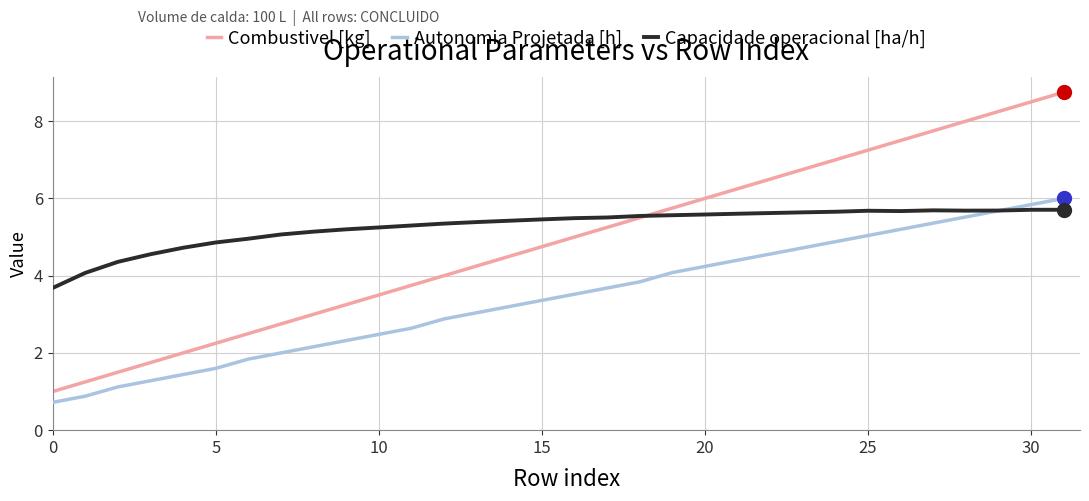

Which series has the widest spread of values?

Combustivel [kg]